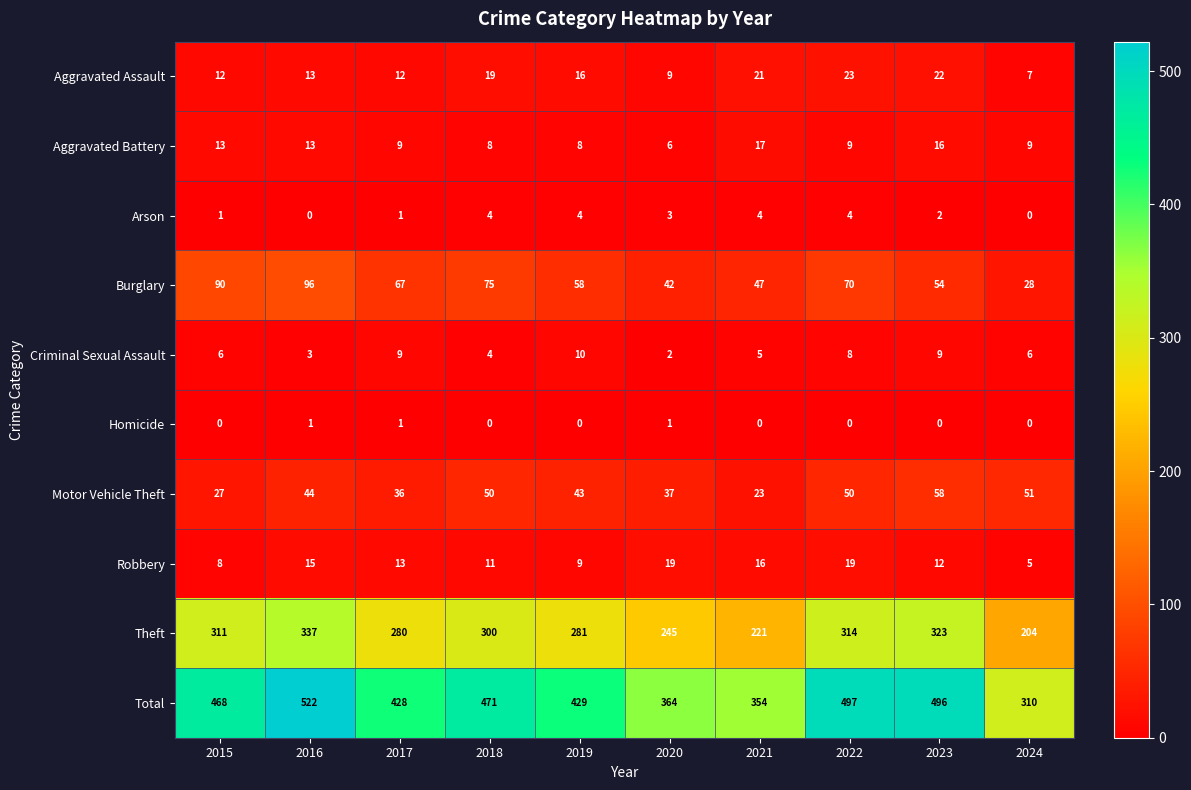

What is the sum of all Robbery values?

127